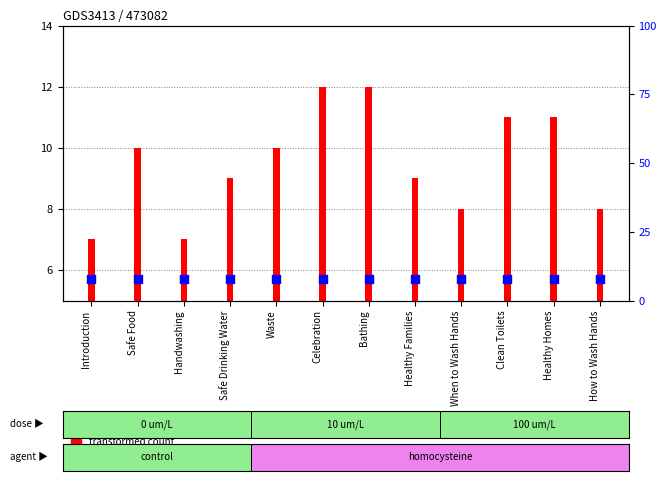

Which series has the widest spread of Y values?

transformed count